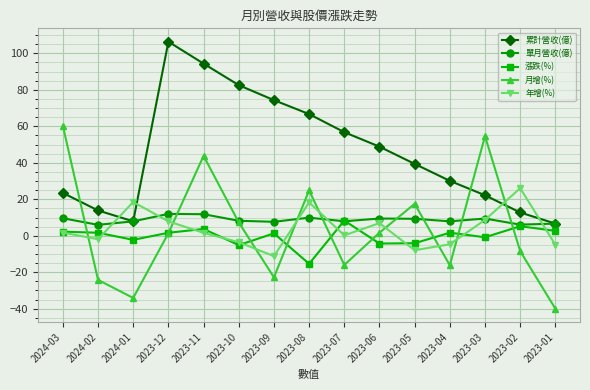

Is this an area chart (filled region under the line)?

No